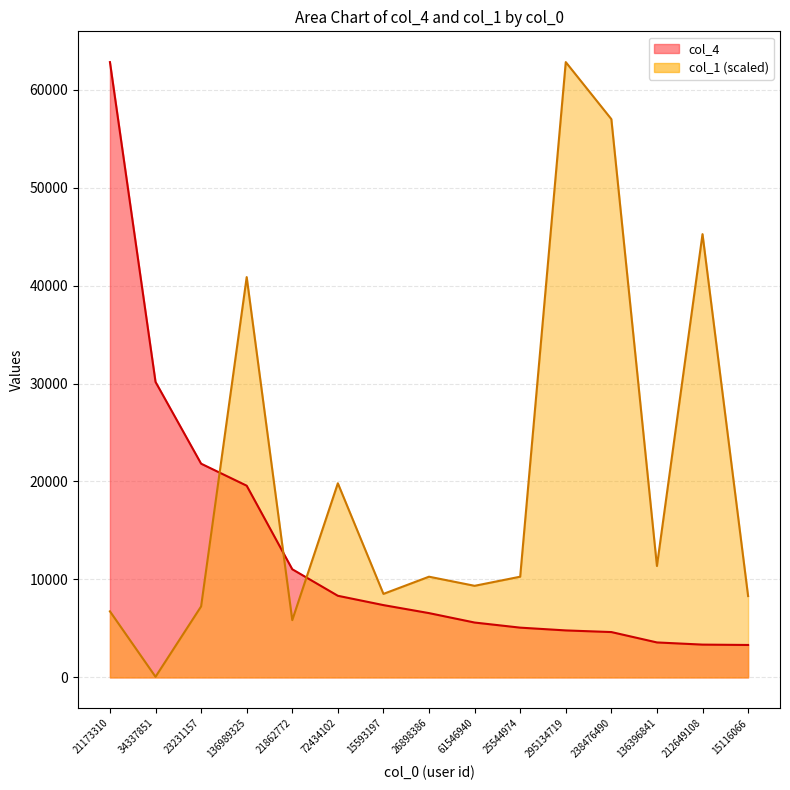

Between 238476490 and 25544974, which is larger?

25544974